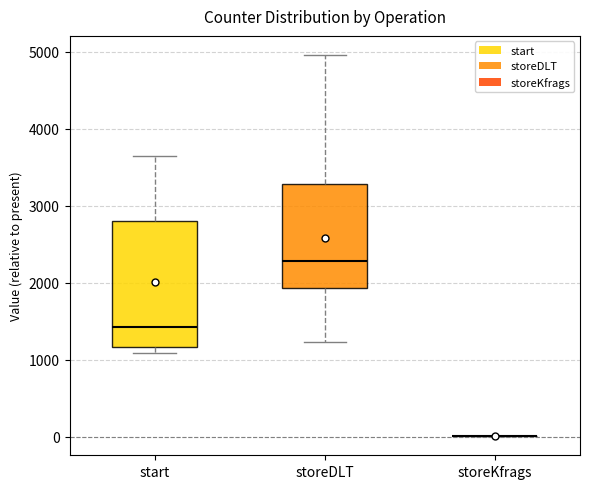

Reading left to right, read every box against the y-axis: the position of its median line, the range the box covers, and the ends of its whiskers. The values are not printed on the chart, so give them approximately, as read against the axis.

start: median 1400, box 1200 to 2800, whiskers 1100 to 3600
storeDLT: median 2300, box 1900 to 3300, whiskers 1200 to 5000
storeKfrags: box collapsed to a line at 0, whiskers 0 to 0